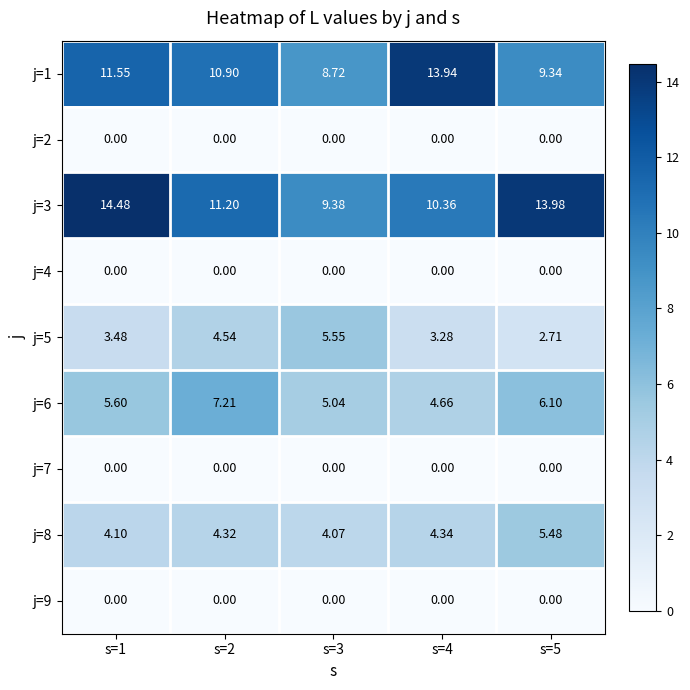

How many data points does each series have?

5